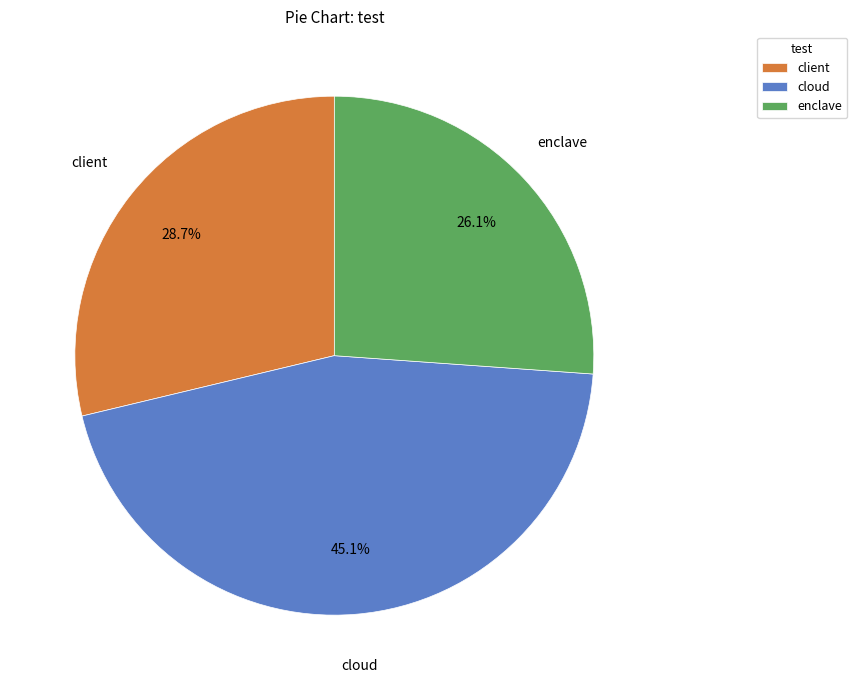

To the nearest percent, what is the difference between the largest and smallest slice percentages?

19%